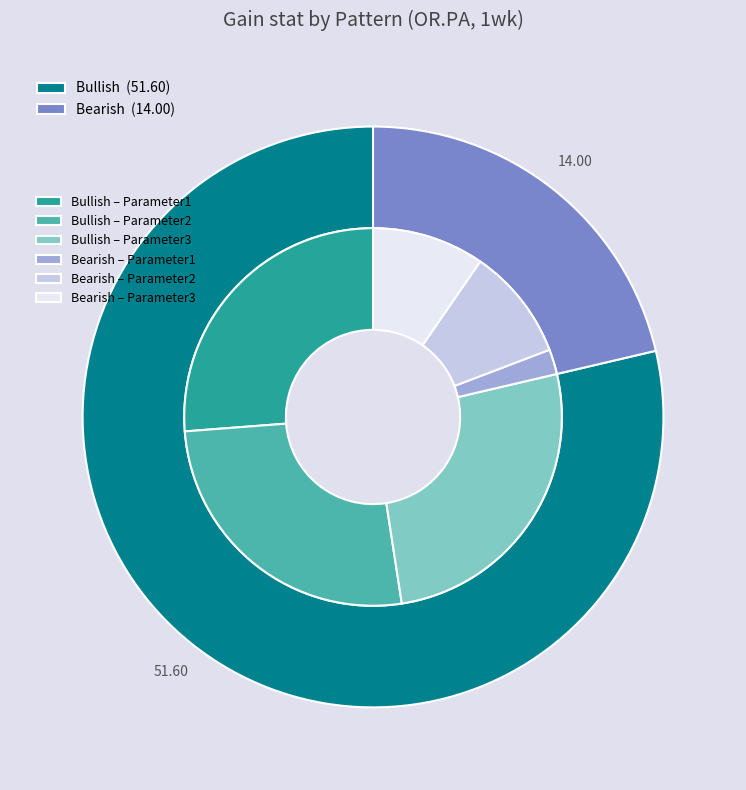

The Parameter3 slice represents 33% of the pie. True or false?

True